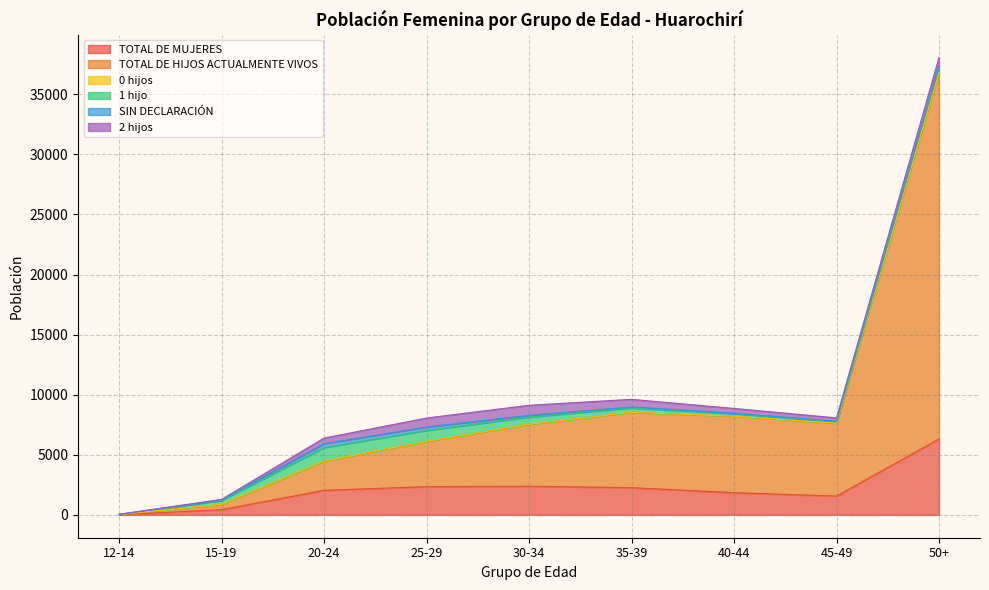

What are all the series names shown in the legend?

TOTAL DE MUJERES, TOTAL DE HIJOS ACTUALMENTE VIVOS, 0 hijos, 1 hijo, SIN DECLARACIÓN, 2 hijos